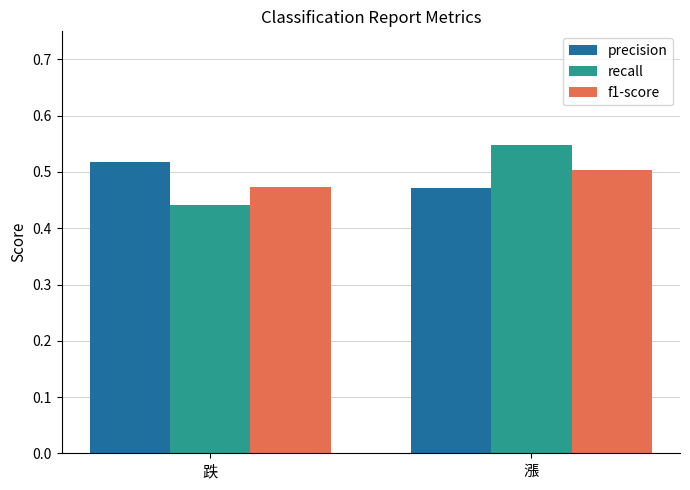

Which series has the largest range (max minus min)?

recall